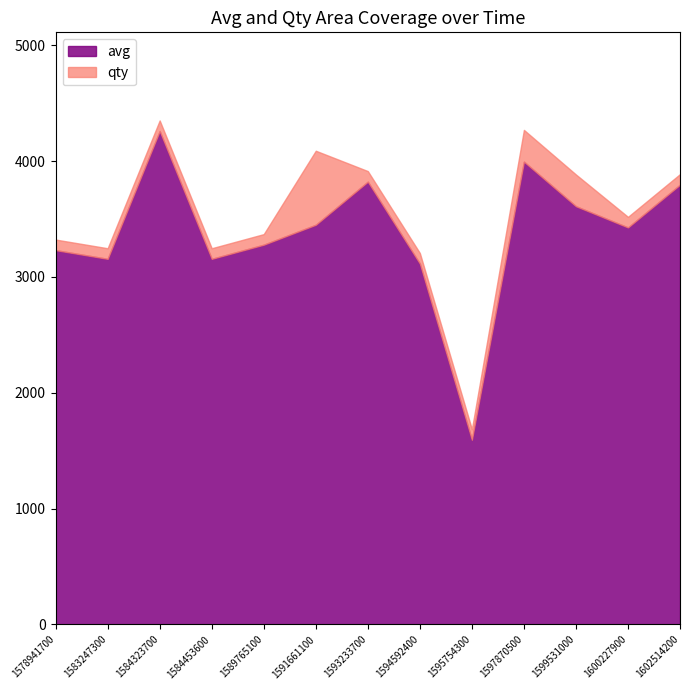

The value of avg at 1602514200 is 6204.2. True or false?

False